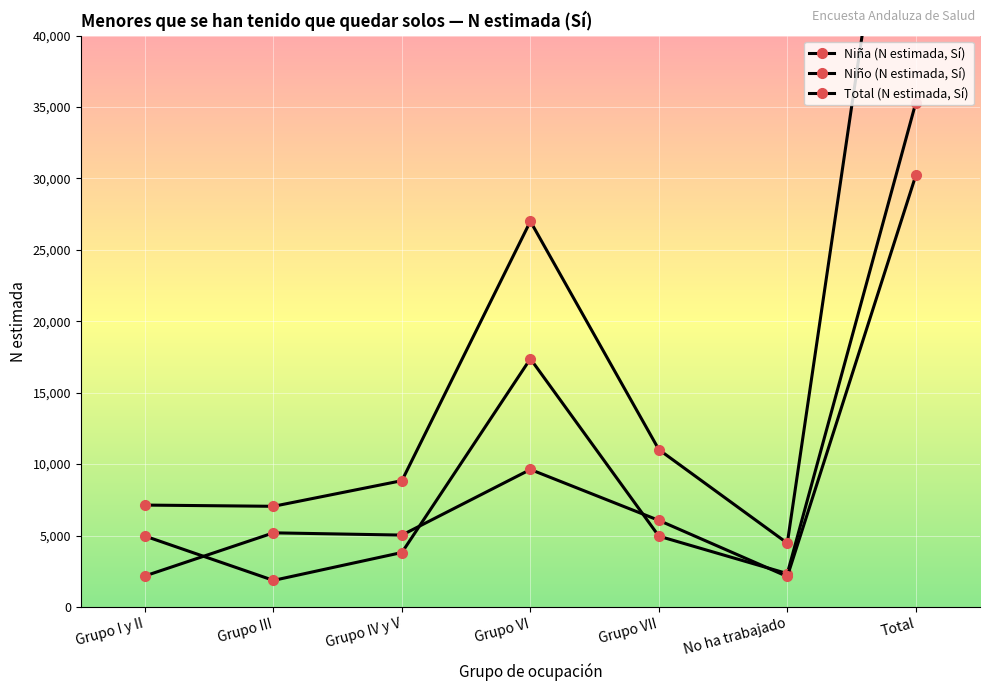

Reading left to right, transcribe all the data shown in this chart.

Niña (N estimada, Sí): 4960	1859	3812	17378	4956	2335	35299
Niño (N estimada, Sí): 2173	5189	5031	9625	6061	2132	30211
Total (N estimada, Sí): 7133	7047	8843	27003	11017	4467	65509